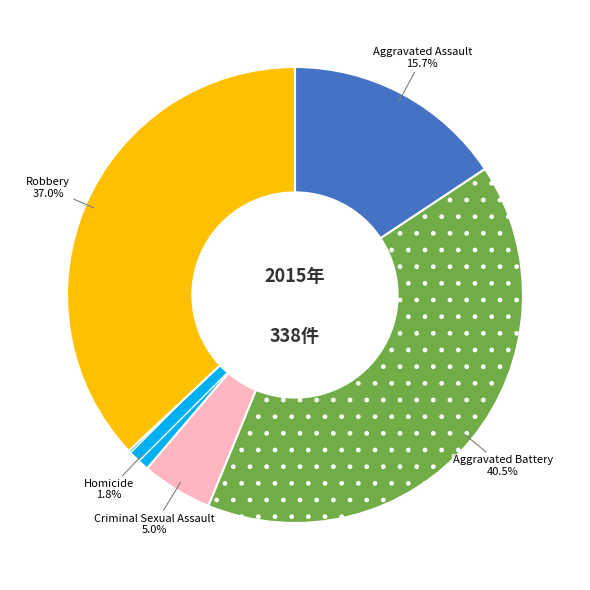

Approximately how many times larger is the value at Criminal Sexual Assault compared to Homicide?

2.8